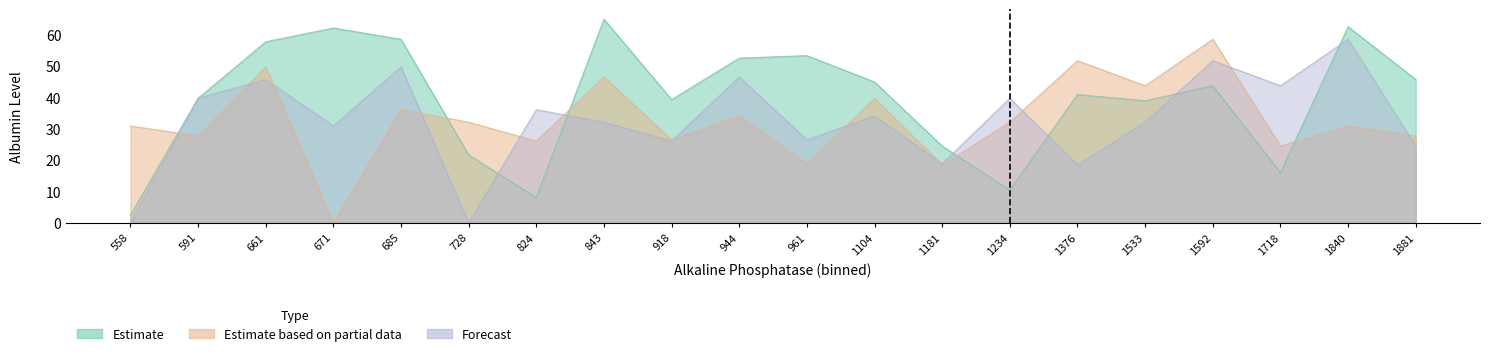

Reading left to right, list all the values displayed in this chart.

Estimate: 2.4	39.6	57.6	62.0	58.4	21.6	8.0	64.8	39.2	52.4	53.2	44.8	24.4	10.4	40.8	38.8	43.6	16.0	62.4	45.6
Estimate based on partial data: 30.8	27.6	49.6	0.0	36.0	32.0	26.0	46.4	26.4	34.0	18.8	39.6	18.4	32.0	51.6	43.6	58.4	24.4	30.8	27.6
Forecast: 0.0	39.6	45.6	30.8	49.6	0.0	36.0	32.0	26.0	46.4	26.4	34.0	18.8	39.6	18.4	32.0	51.6	43.6	58.4	24.4